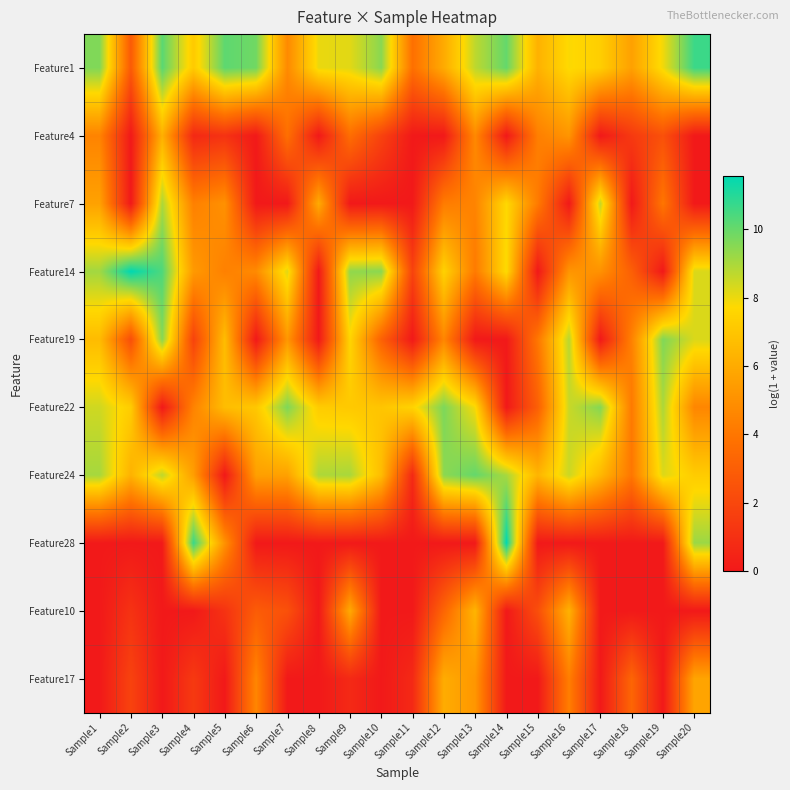

At Sample5, list the series in order from largest to smallest.

Feature1, Feature22, Feature19, Feature28, Feature7, Feature14, Feature4, Feature10, Feature24, Feature17